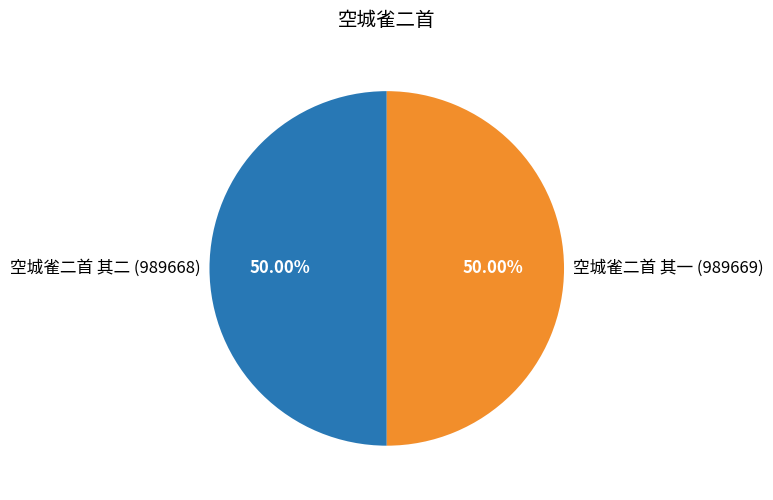

What is the ratio of the value at 空城雀二首 其二 (989668) to the value at 空城雀二首 其一 (989669)?

1.0